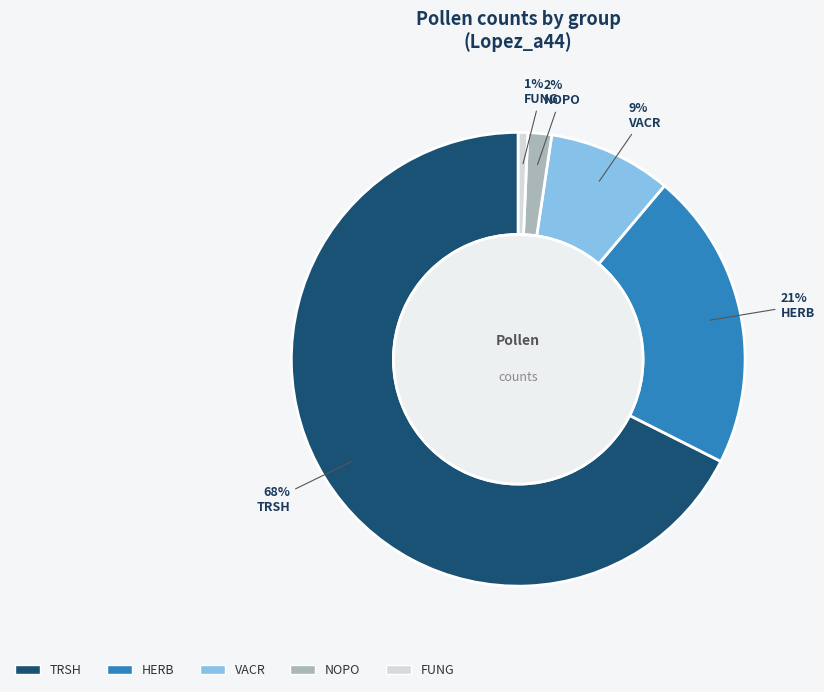

To the nearest percent, what is the average slice percentage?

20%